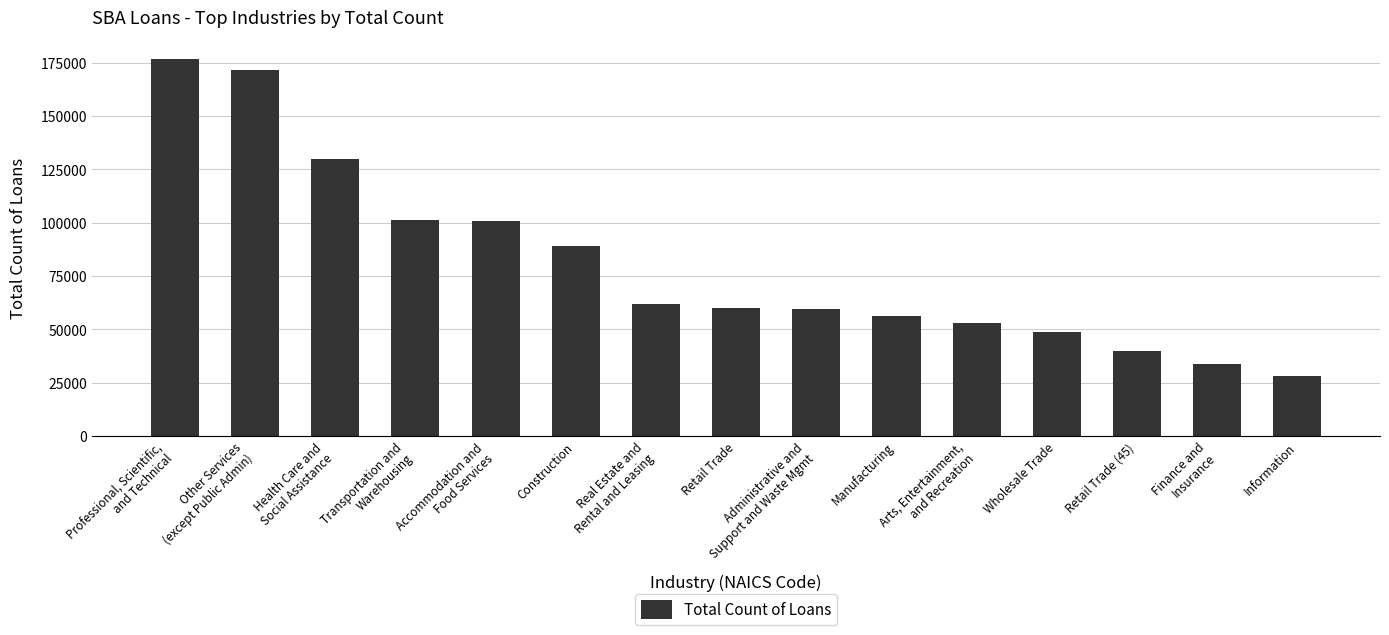

What is the change in value from Construction to Retail Trade?

-29239